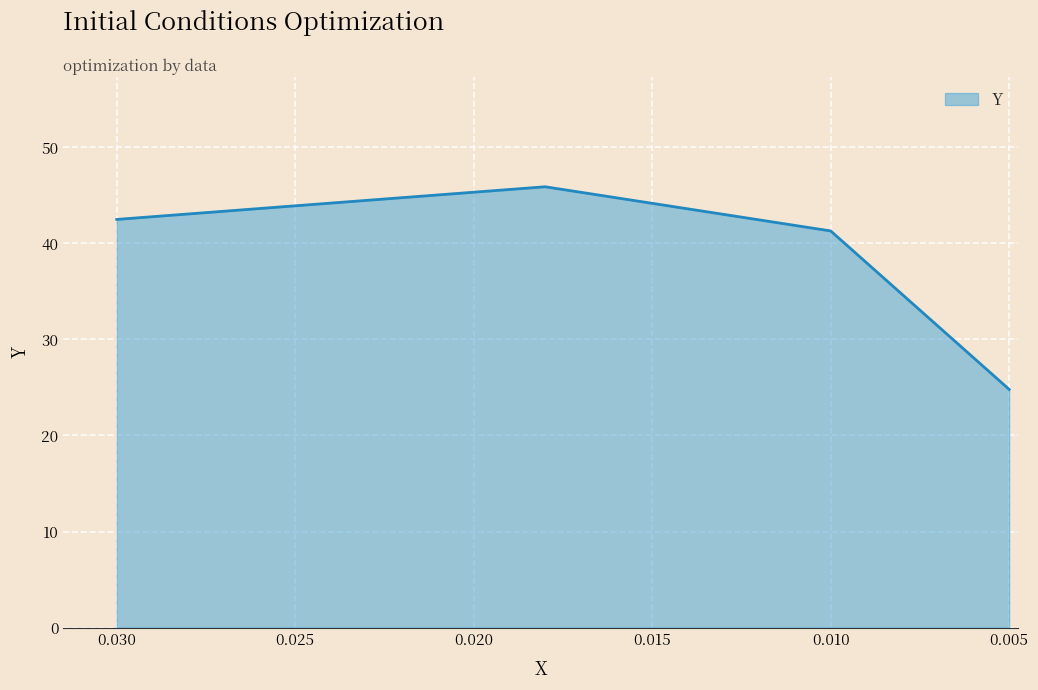

The value at 0.03 is 42.5. True or false?

True